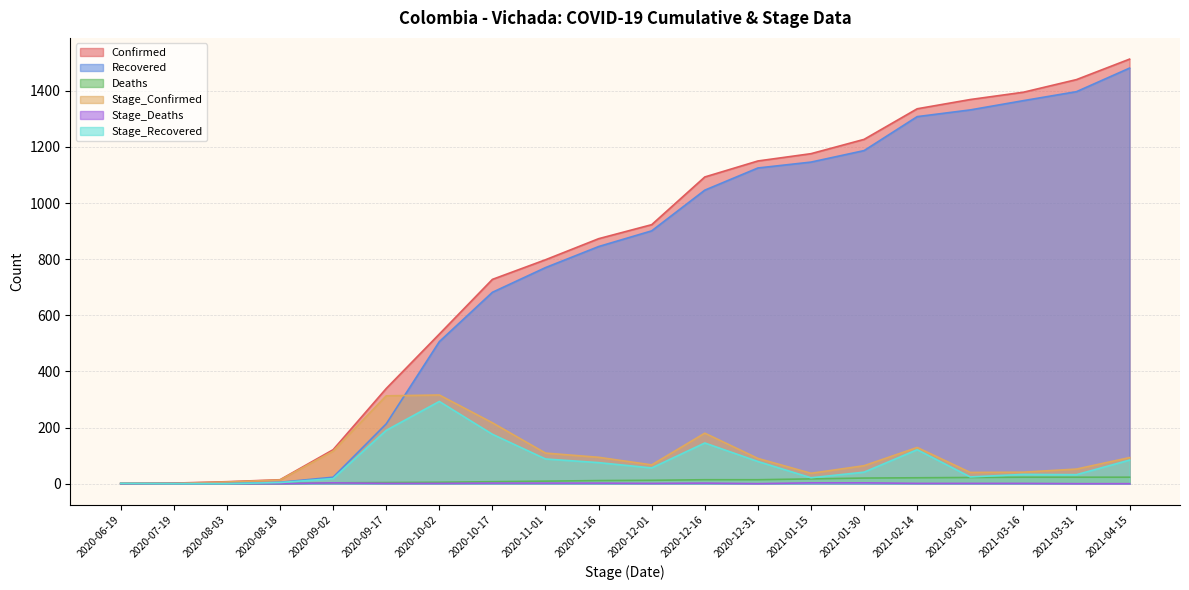

What is the greatest value displayed?

1513